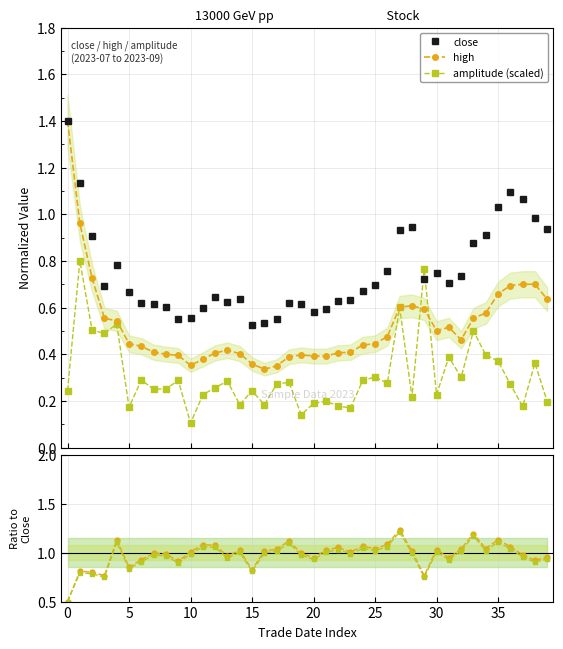

What is the difference between the second highest and second lowest values in the pct_change ratio series?

0.4